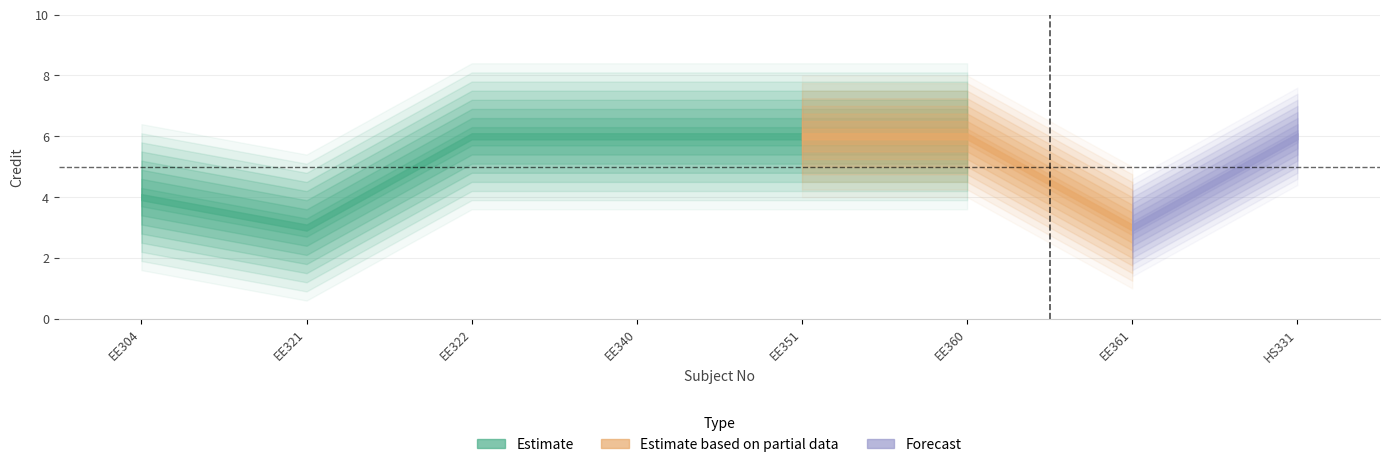

Reading left to right, extract all data points from this chart.

EE304=4	EE321=3	EE322=6	EE340=6	EE351=6	EE360=6	EE361=3	HS331=6